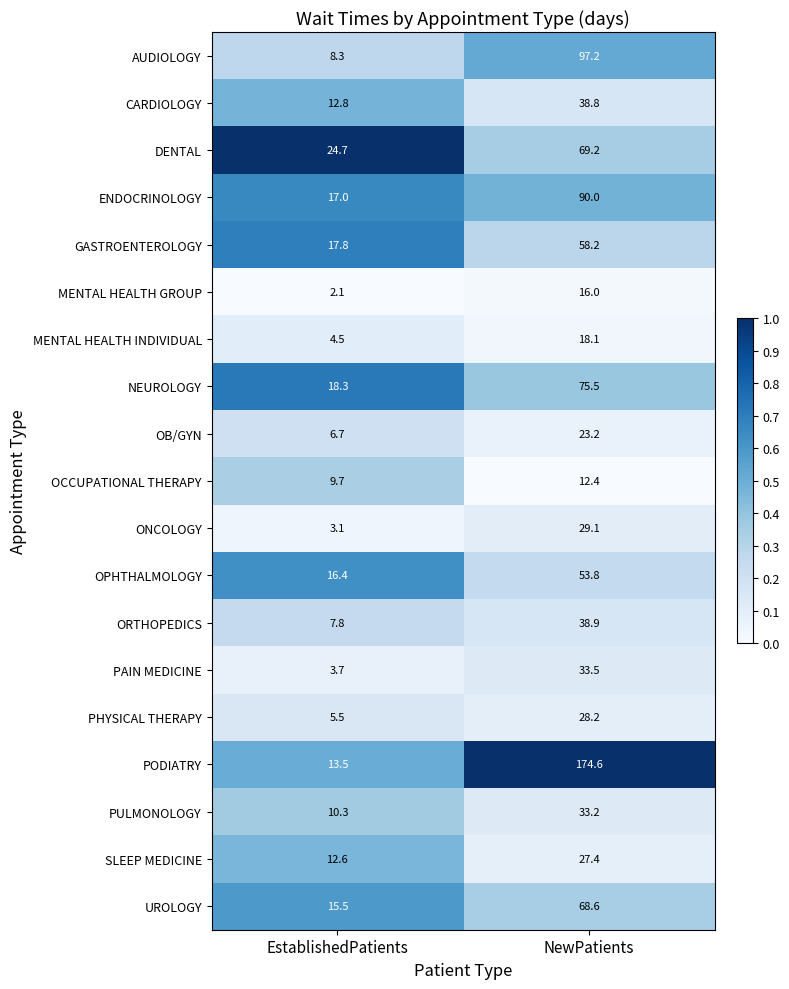

Rank the series by their maximum value, from highest to lowest.

PODIATRY, AUDIOLOGY, ENDOCRINOLOGY, NEUROLOGY, DENTAL, UROLOGY, GASTROENTEROLOGY, OPHTHALMOLOGY, ORTHOPEDICS, CARDIOLOGY, PAIN MEDICINE, PULMONOLOGY, ONCOLOGY, PHYSICAL THERAPY, SLEEP MEDICINE, OB/GYN, MENTAL HEALTH INDIVIDUAL, MENTAL HEALTH GROUP, OCCUPATIONAL THERAPY